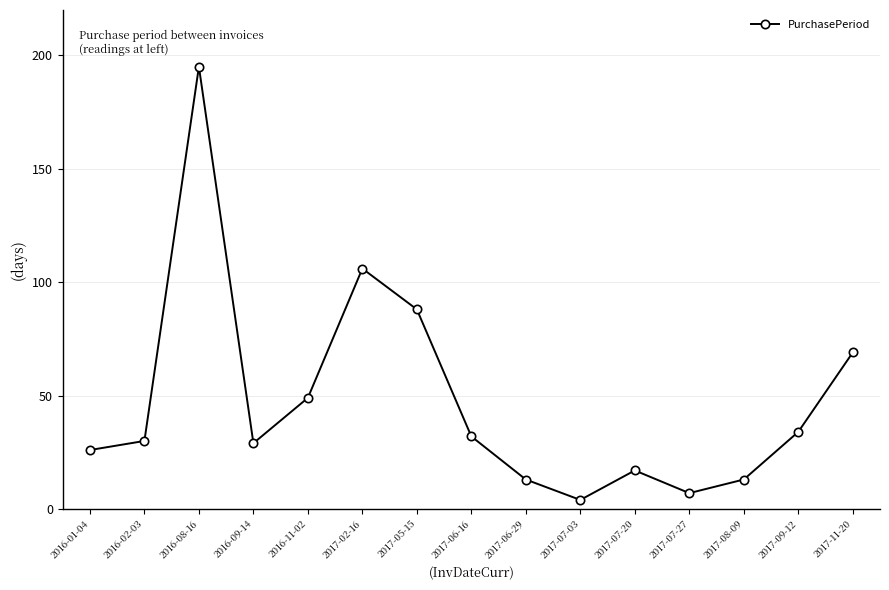

True or false: the data shows 47 at 2017-06-16.

False